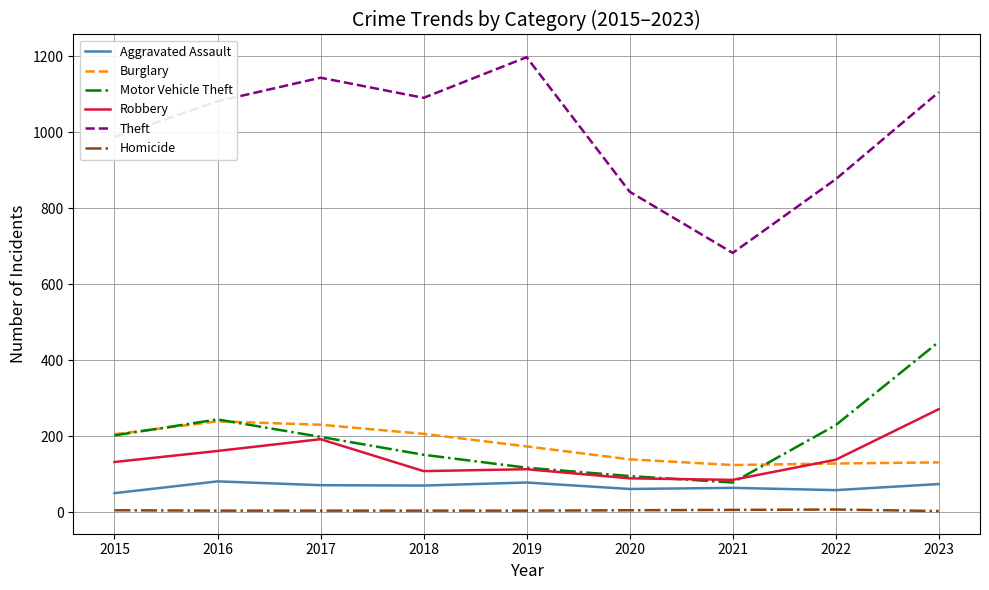

What value does the Aggravated Assault series have at 2016, to the nearest 10?

80